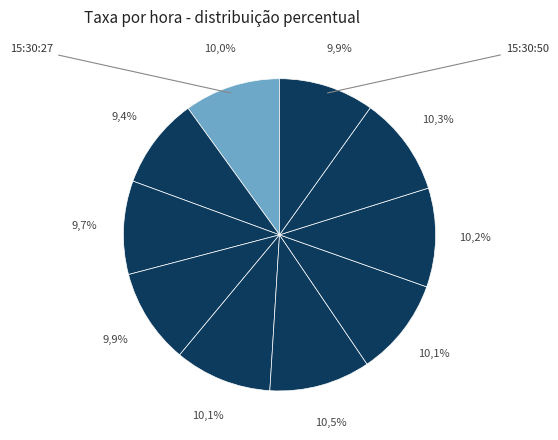

What percentage is NOT represented by 15:30:39?

89.5%